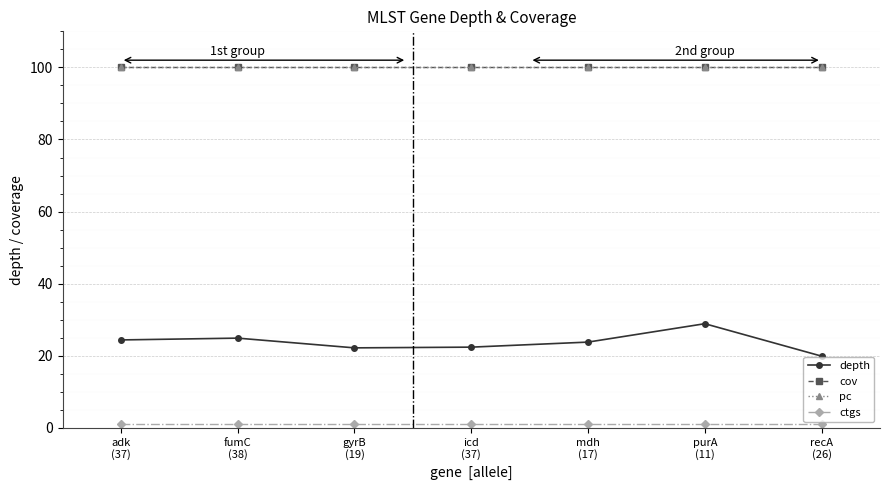

True or false: pc and ctgs cross at least once.

False